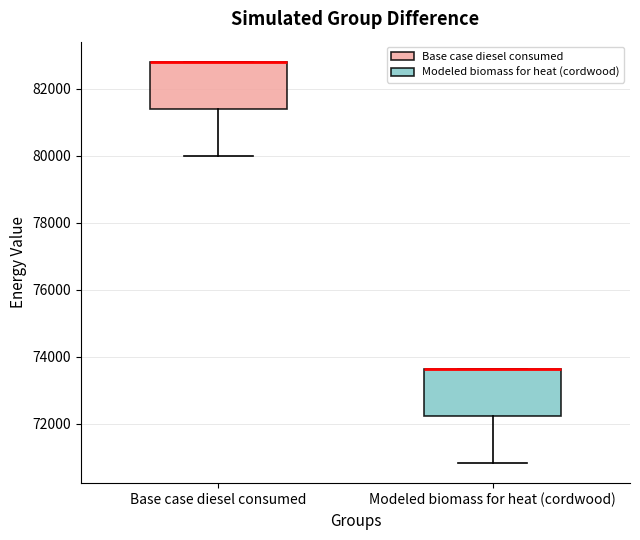

Reading left to right, read every box against the y-axis: the position of its median line, the range the box covers, and the ends of its whiskers. The values are not printed on the chart, so give them approximately, as read against the axis.

Base case diesel consumed: median 82800 (drawn on the box's upper edge), box 81400 to 82800, whiskers 80000 to 82800
Modeled biomass for heat (cordwood): median 73600 (drawn on the box's upper edge), box 72200 to 73600, whiskers 70800 to 73600